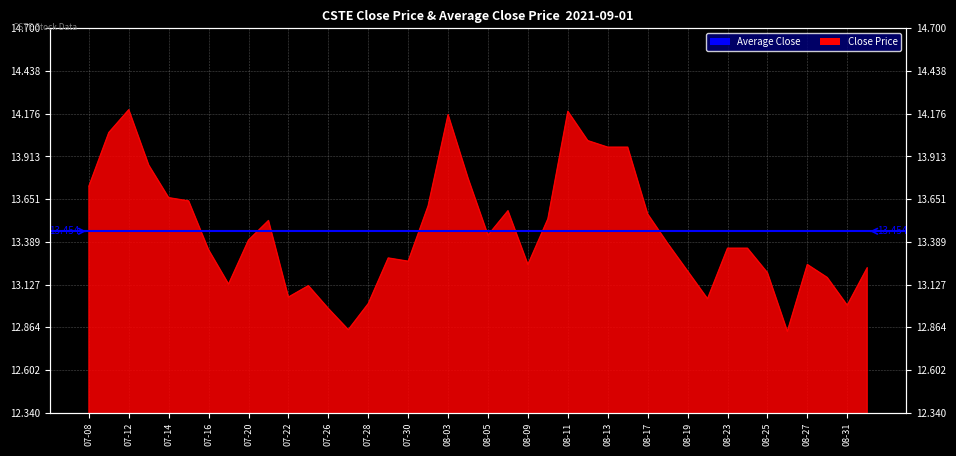

How many interior local valleys (lower than both neighbors) does the data have?

9